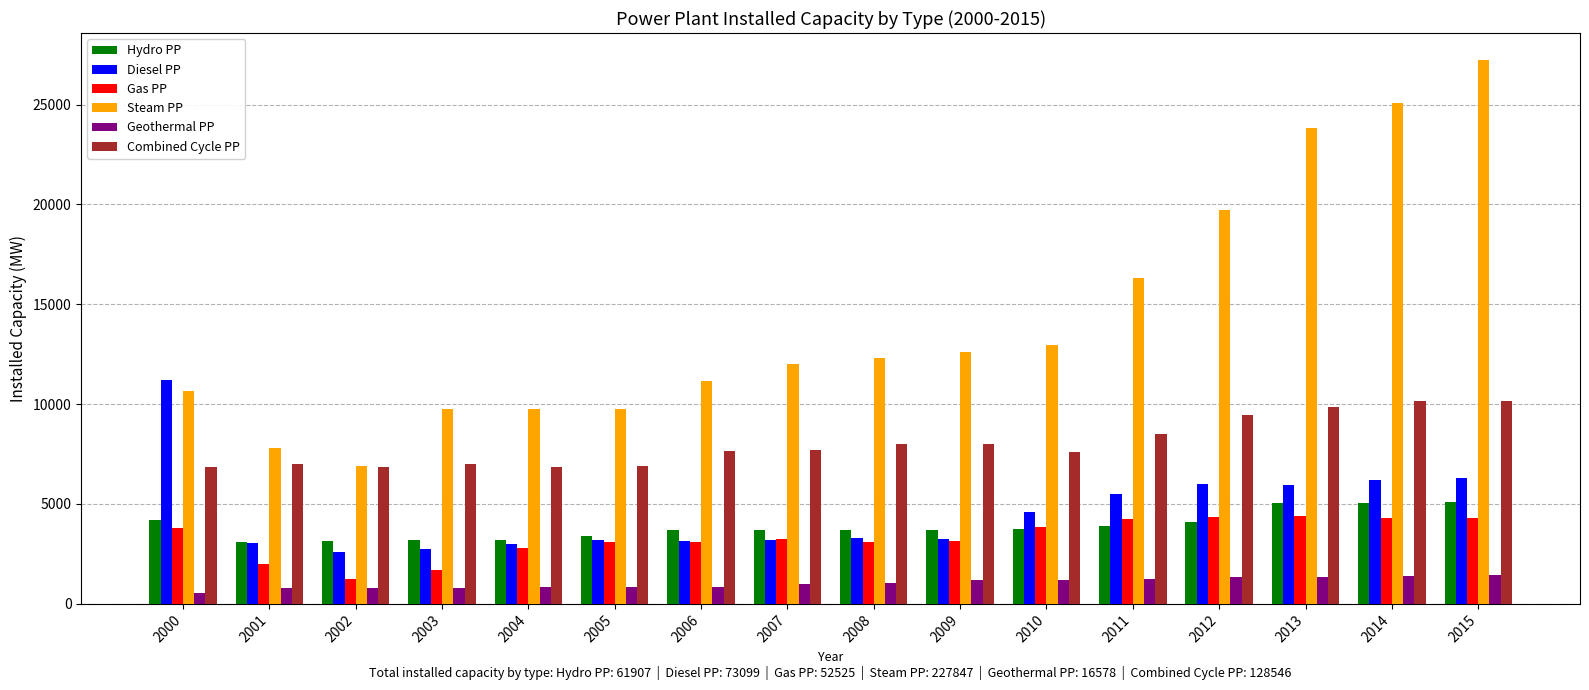

What are all the series names shown in the legend?

Hydro PP, Diesel PP, Gas PP, Steam PP, Geothermal PP, Combined Cycle PP